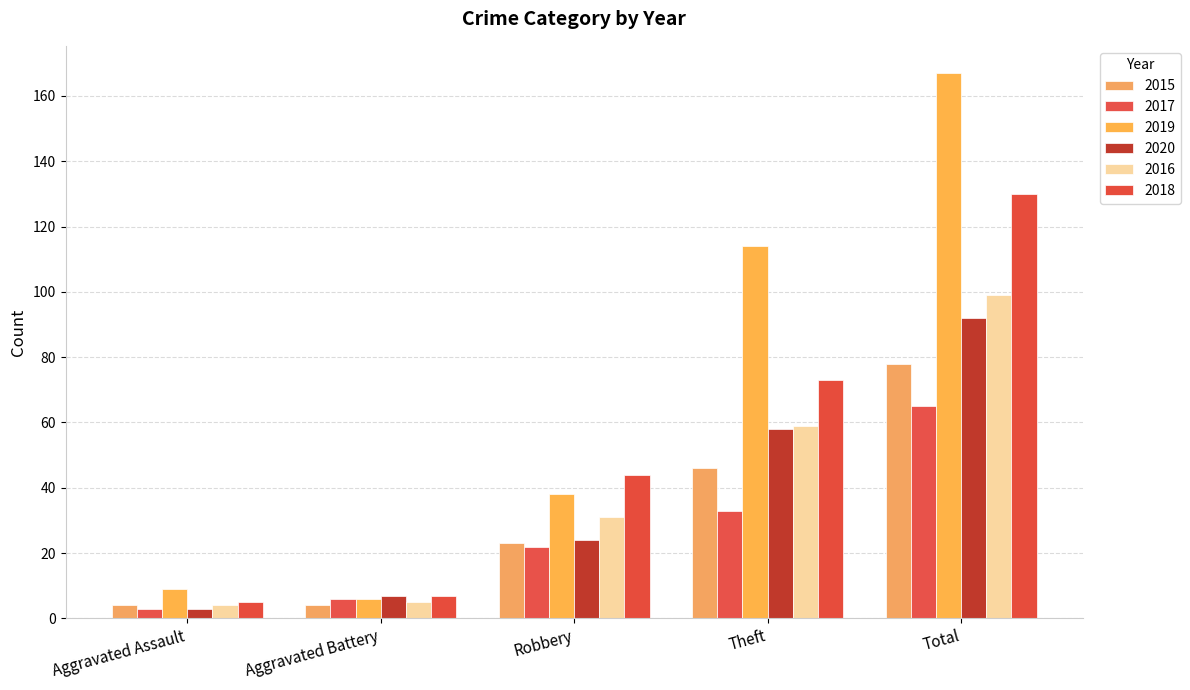

What is the difference between the 2017 values at Robbery and Aggravated Assault?

19